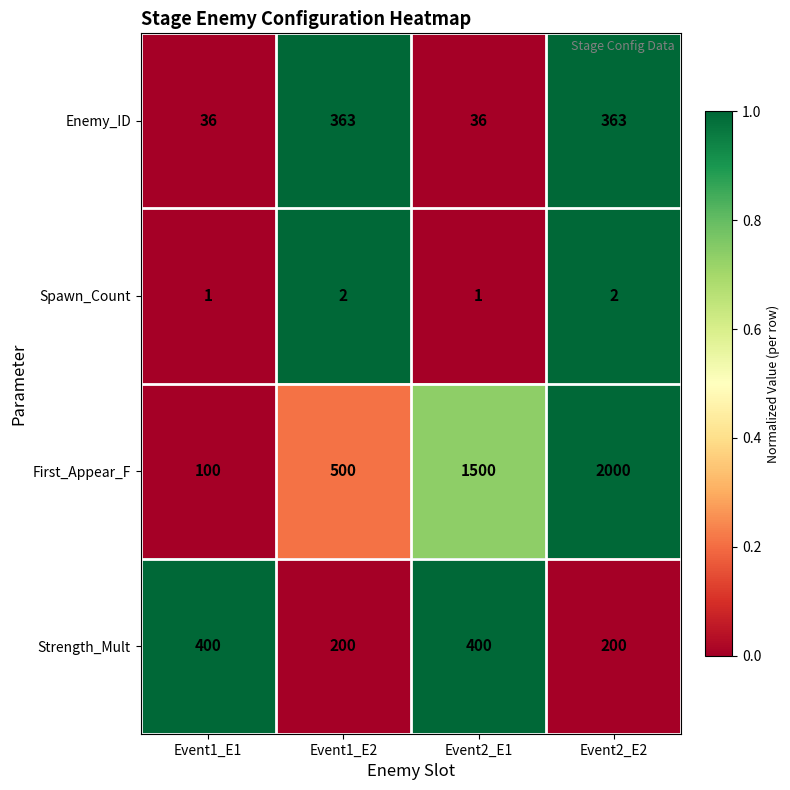

Which series changed the most between Event2_E1 and Event2_E2?

First_Appear_F